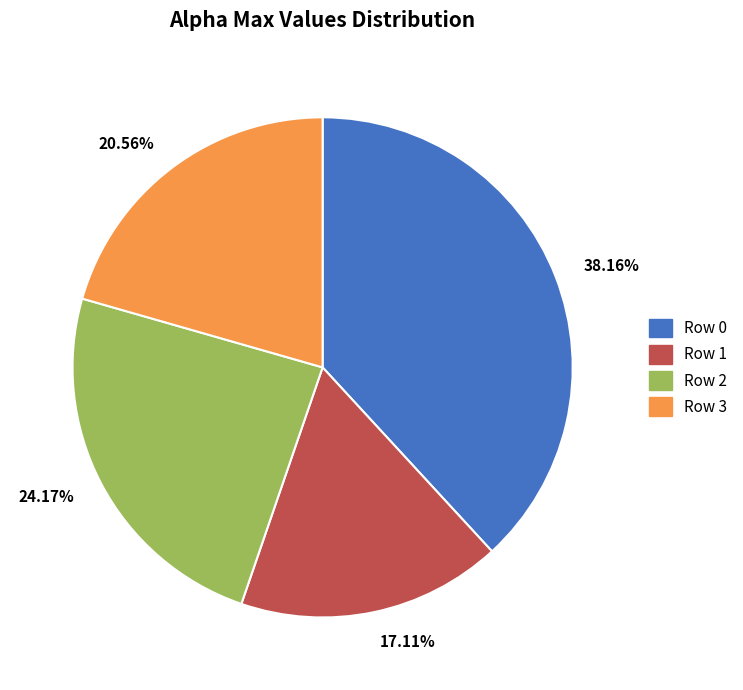

Rank the categories by value from highest to lowest.

38.16%, 24.17%, 20.56%, 17.11%